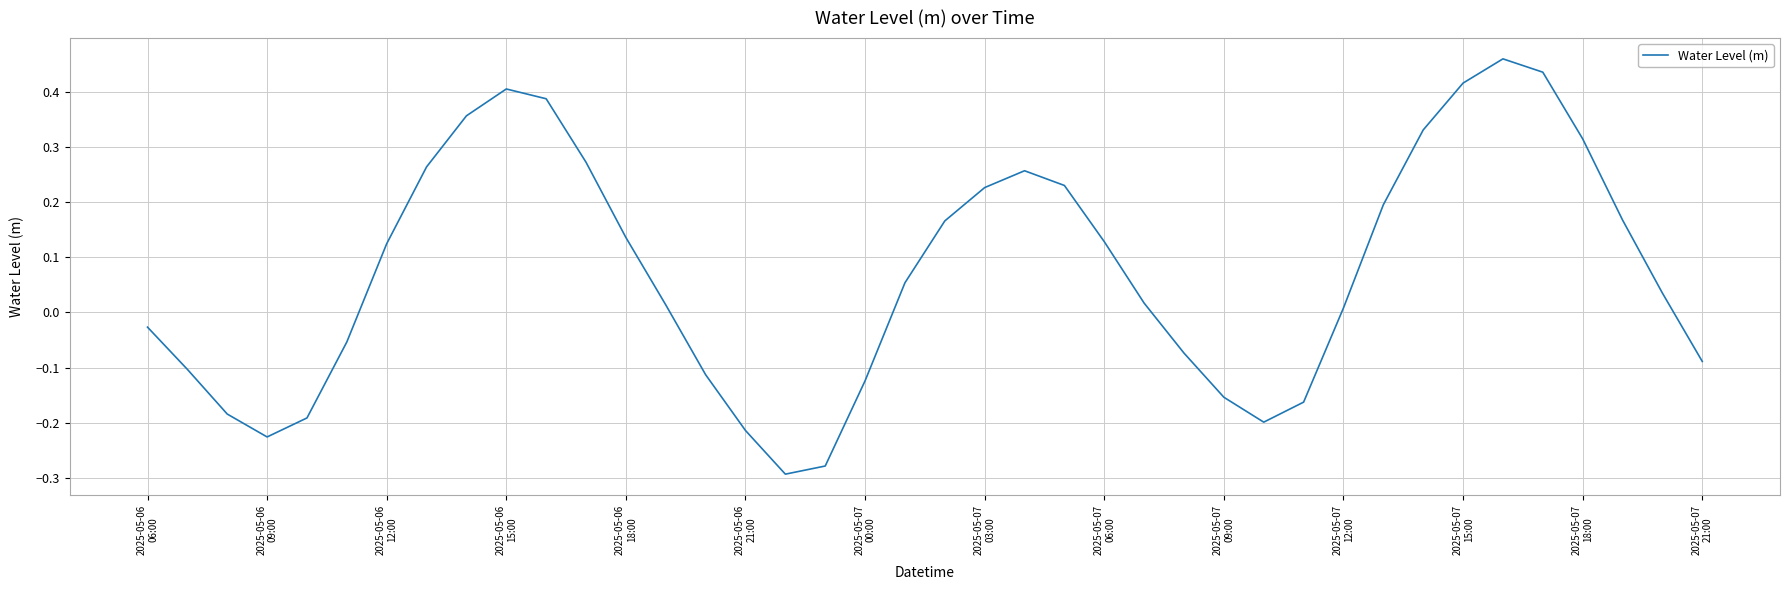

How many lines are shown in the chart?

1